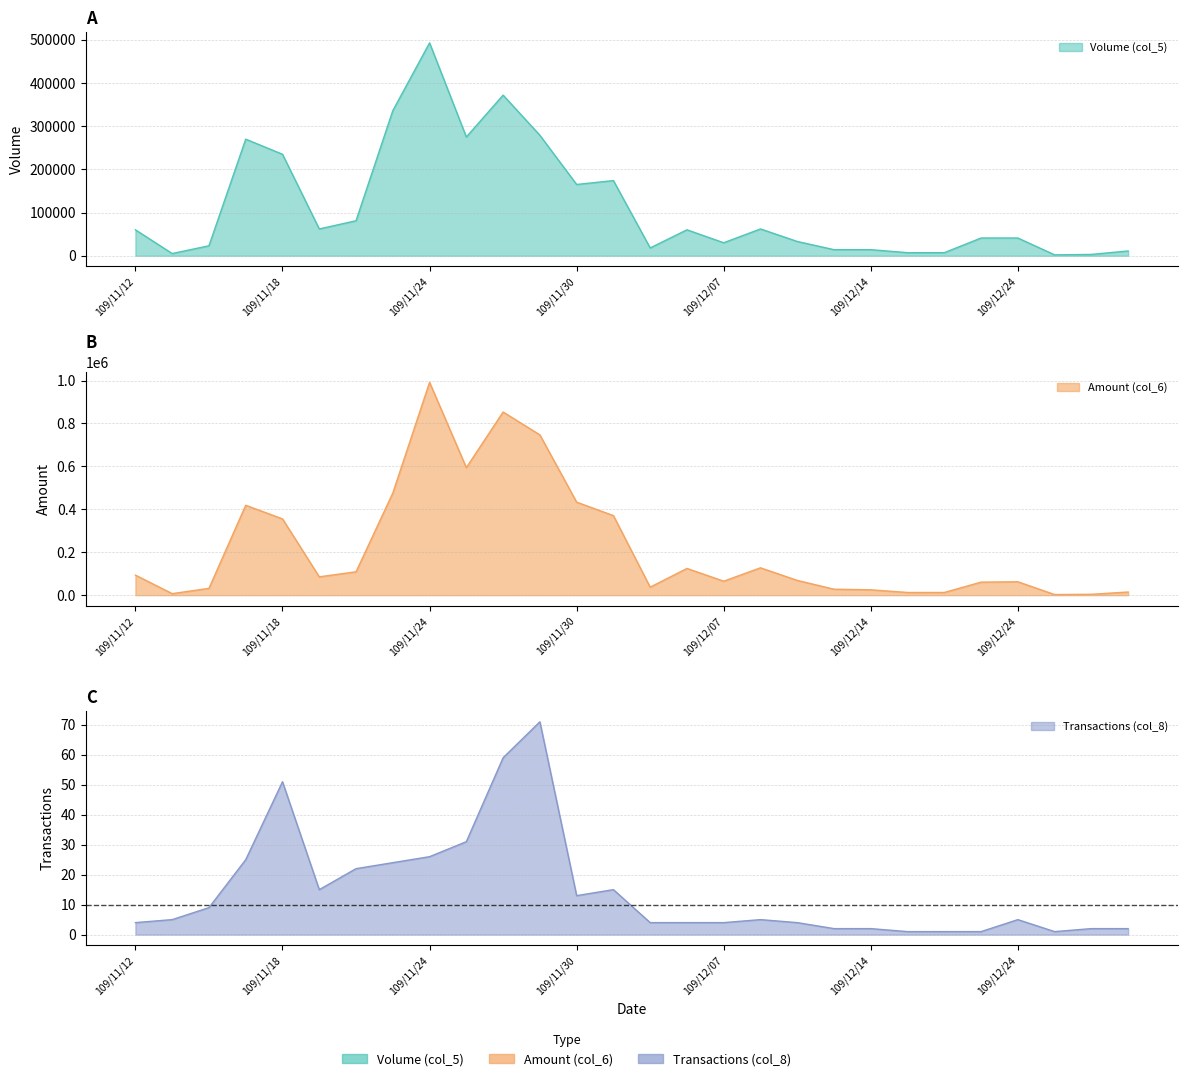

Which category has the highest value in the Amount (col_6) series?

109/11/24